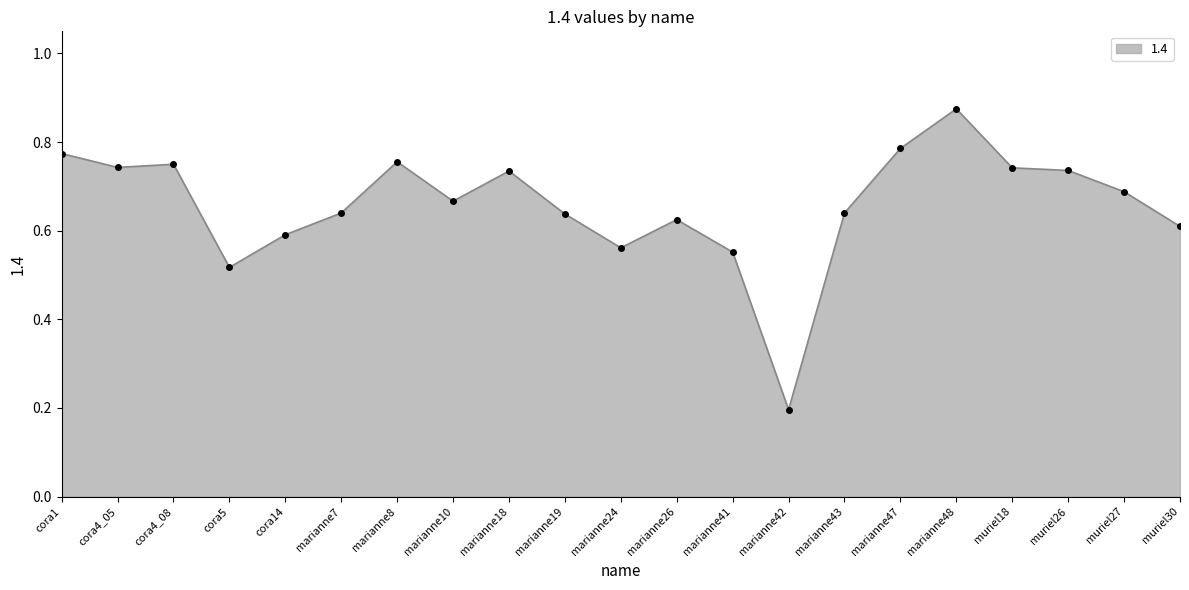

Count the values in the range 0 to 1.

21